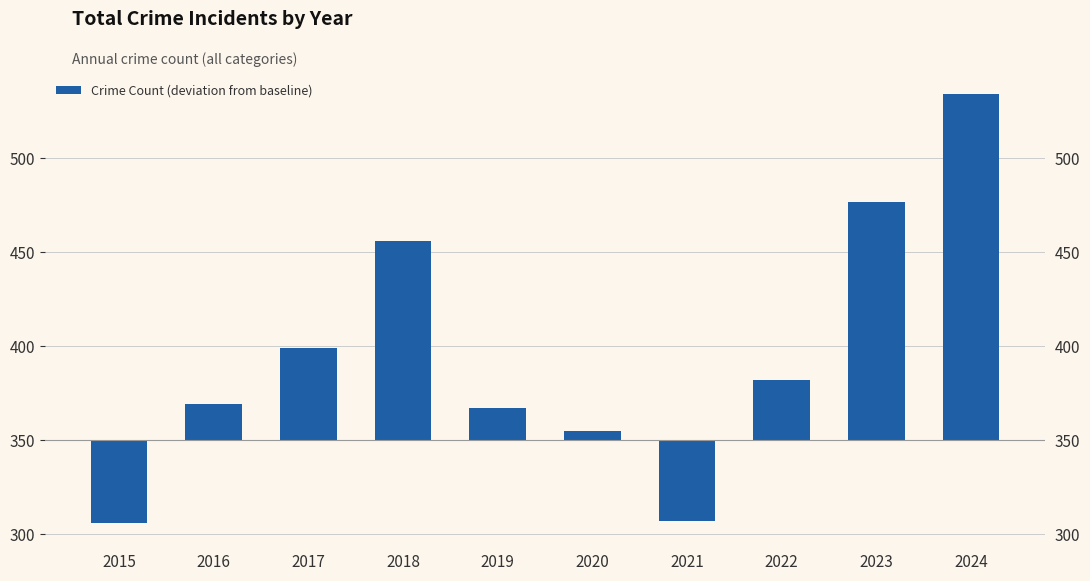

Reading right to left, list all the values displayed in this chart.

2024=184	2023=127	2022=32	2021=-43	2020=5	2019=17	2018=106	2017=49	2016=19	2015=-44